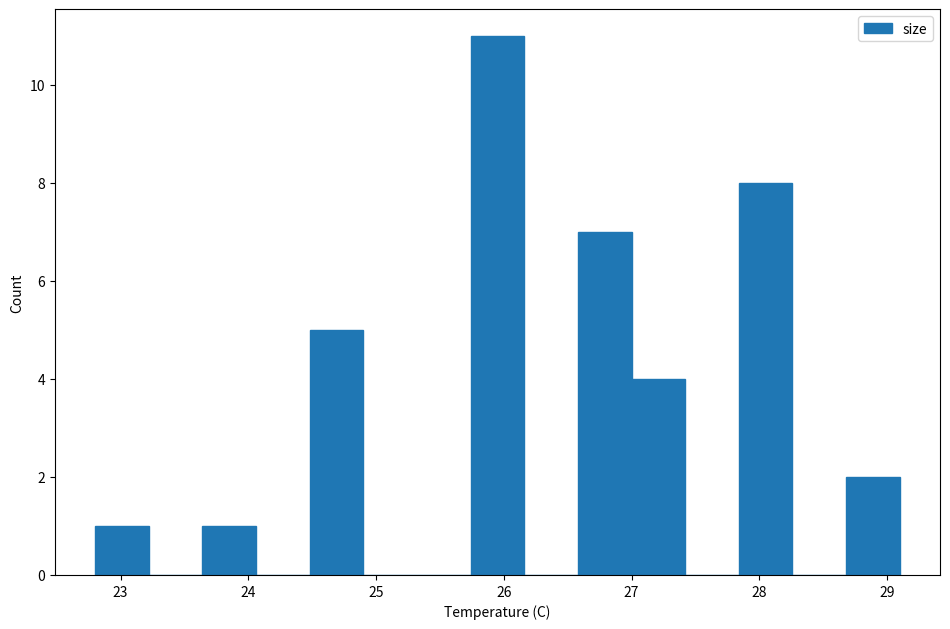

Reading left to right, transcribe this chart: for each bar, give the range it covers on the x-axis and its height. Neither the bar edges nor the heights are printed on the chart, so give them approximately, as read against the axes.

22.8 to 23.2: 1
23.2 to 23.6: 0
23.6 to 24.1: 1
24.1 to 24.5: 0
24.5 to 24.9: 5
24.9 to 25.3: 0
25.3 to 25.7: 0
25.7 to 26.2: 11
26.2 to 26.6: 0
26.6 to 27.0: 7
27.0 to 27.4: 4
27.4 to 27.8: 0
27.8 to 28.3: 8
28.3 to 28.7: 0
28.7 to 29.1: 2